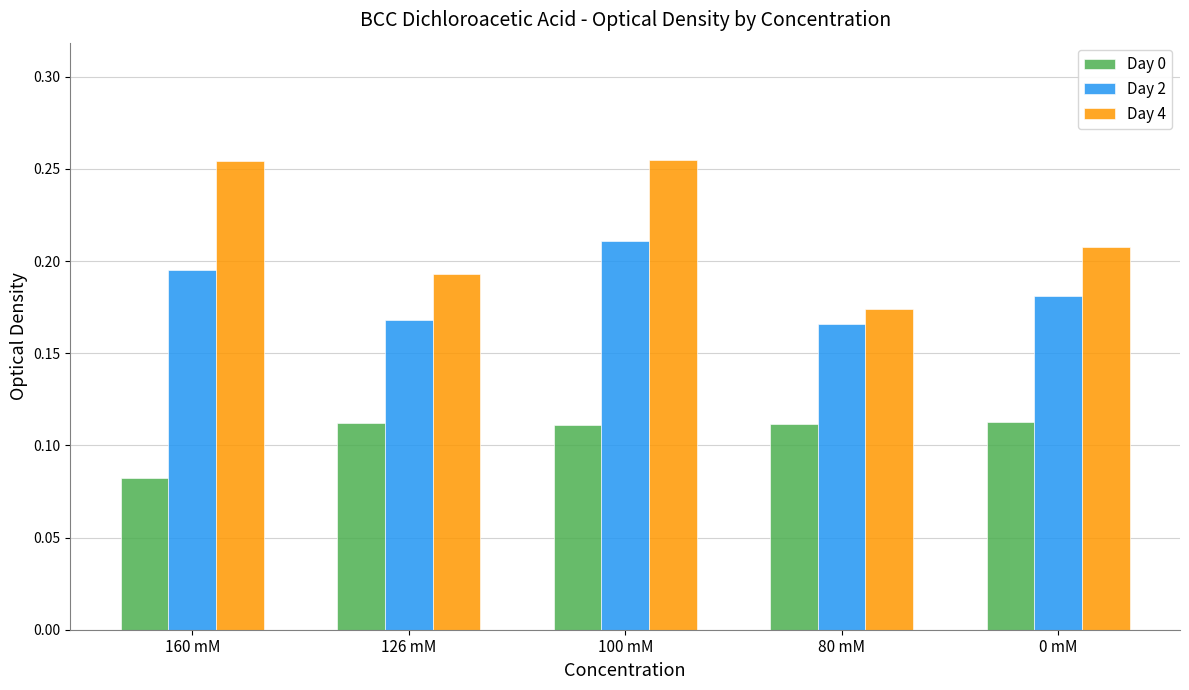

The Day 4 series shows 0.4 at 100 mM. True or false?

False